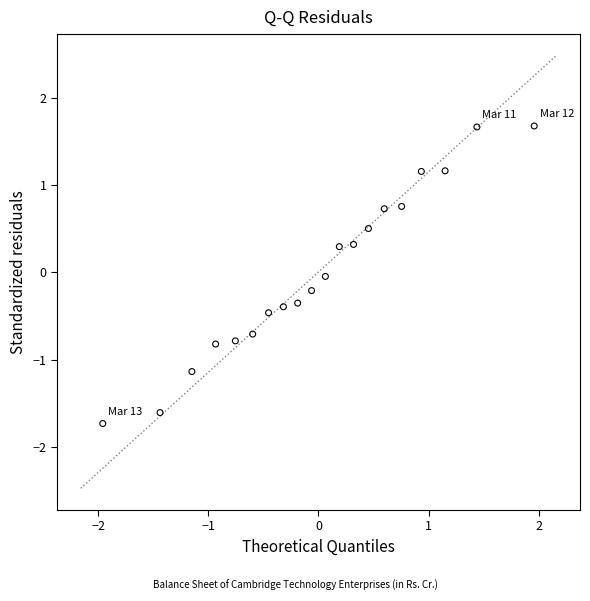

What is the range of Y values (max minus min)?

3.4